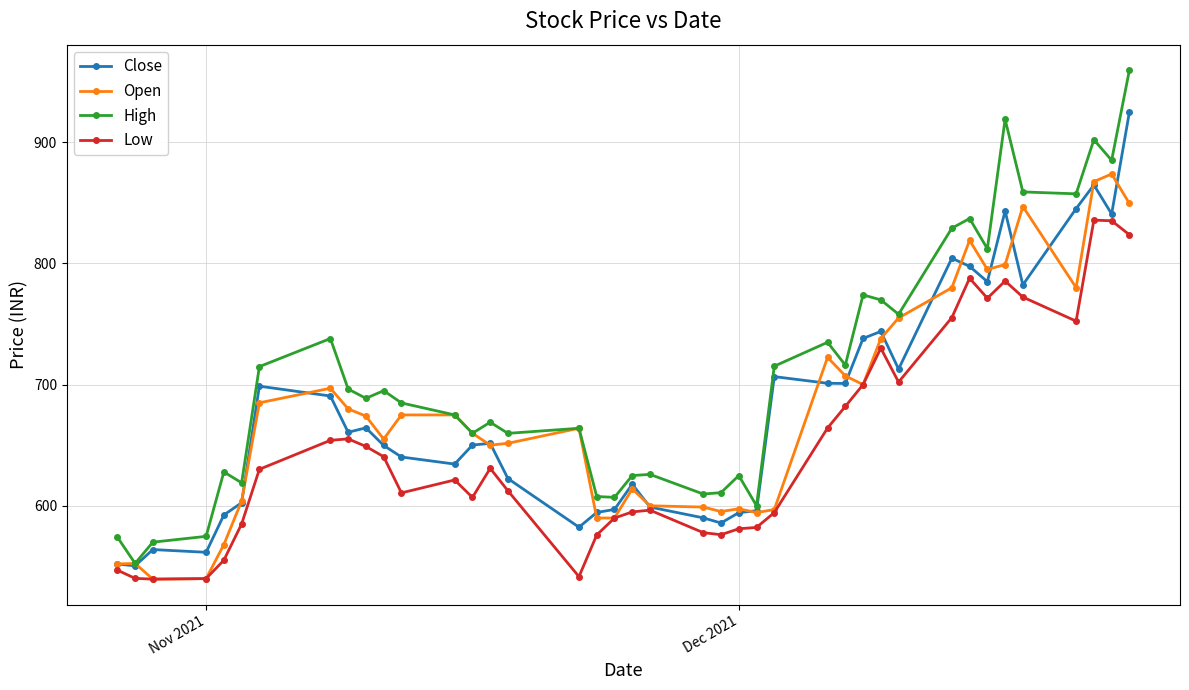

What is the minimum value for High?

552.5